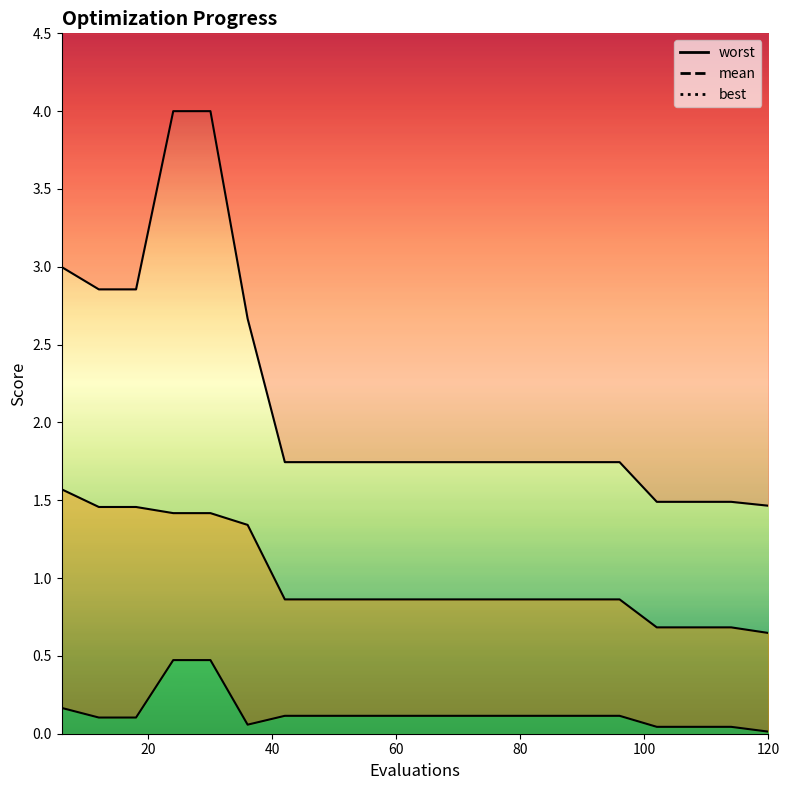

Rank the series by their maximum value, from highest to lowest.

worst, mean, best